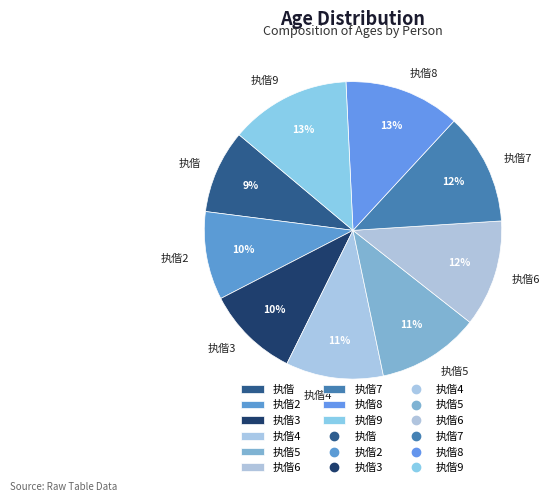

Do 执偕6 and 执偕 together represent more than half of the pie?

No